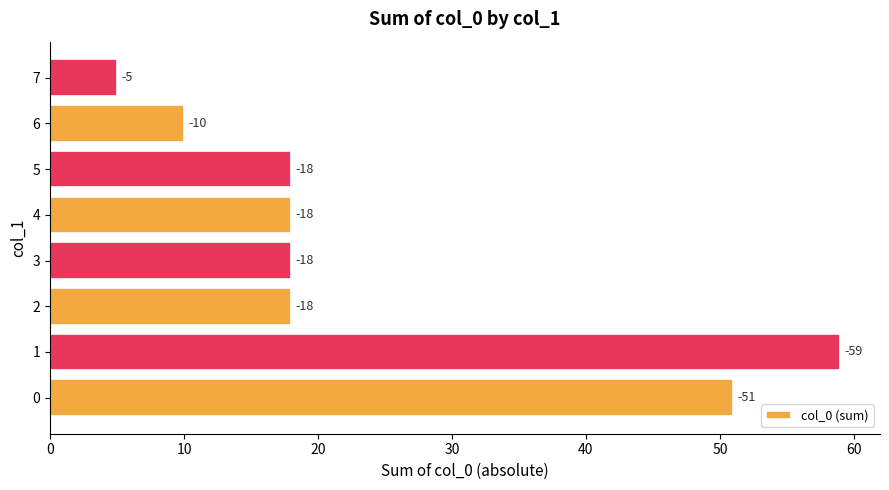

Are the bars horizontal?

Yes